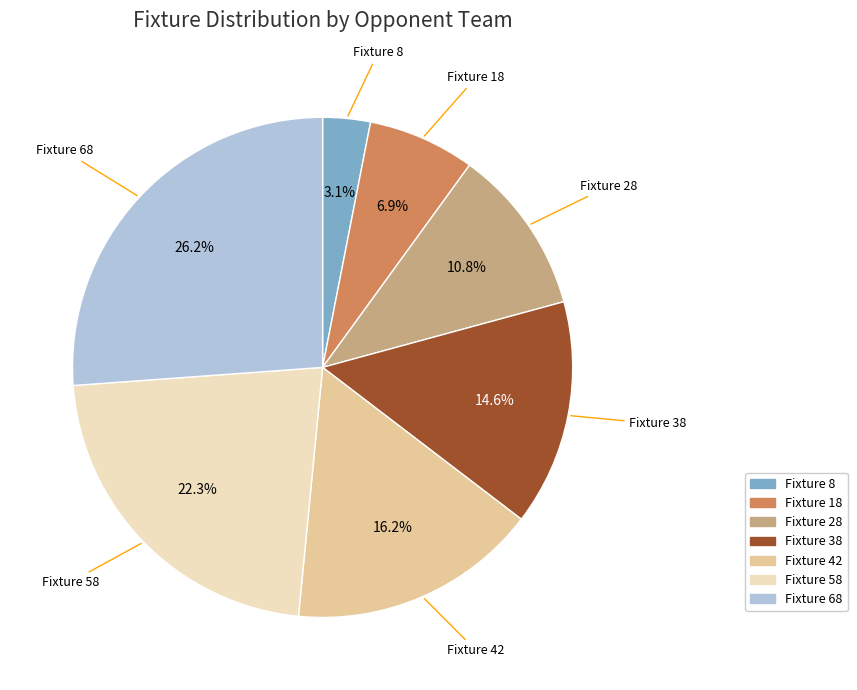

Count the number of slices in the pie.

7